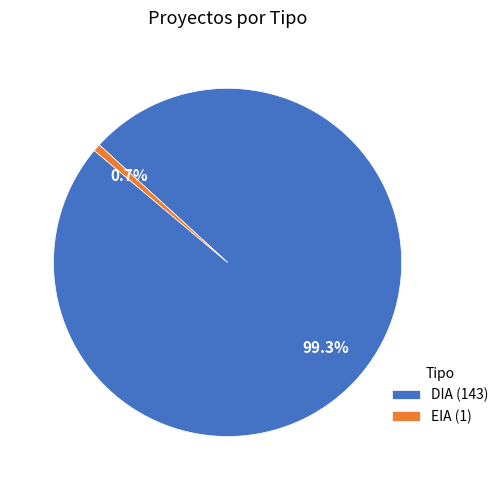

To the nearest percent, what is the difference between the EIA and DIA slice percentages?

99%